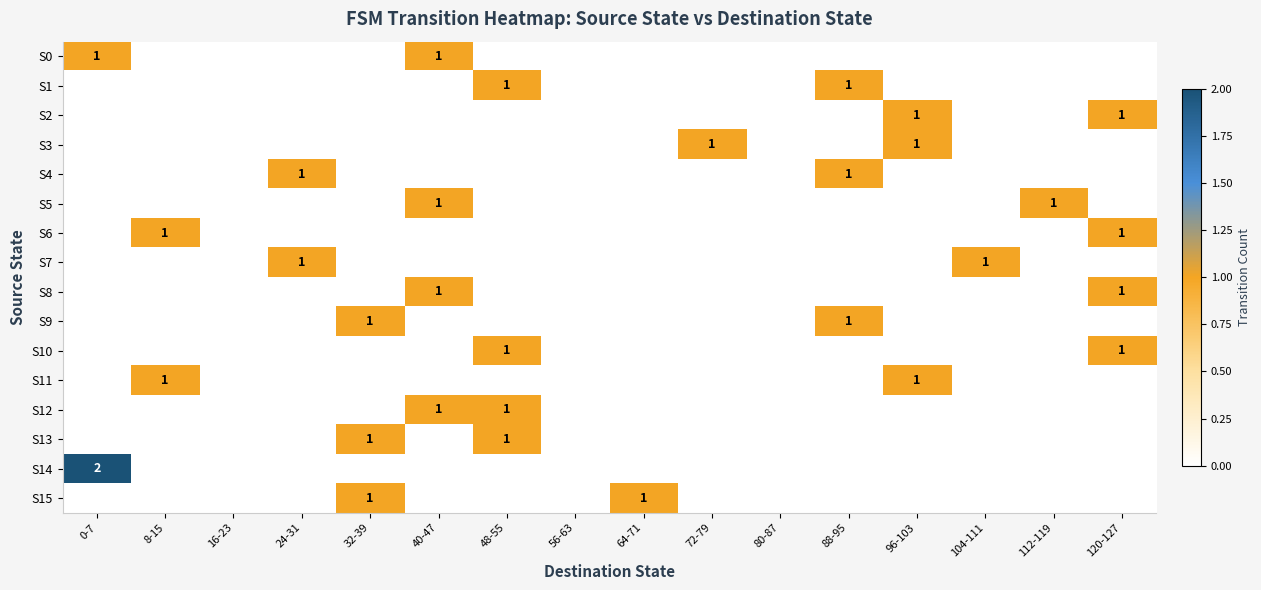

What is the difference between the highest and lowest values at 40-47?

1